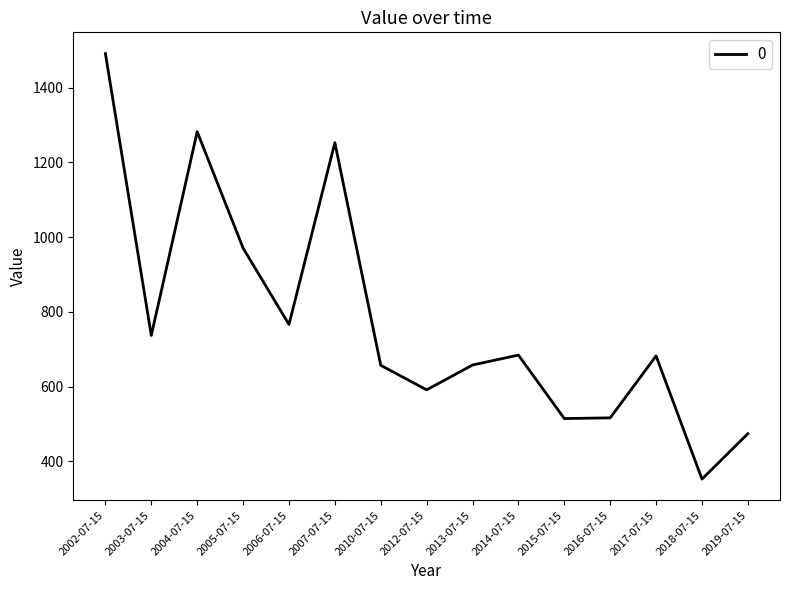

What is the maximum value shown in the chart?

1491.0